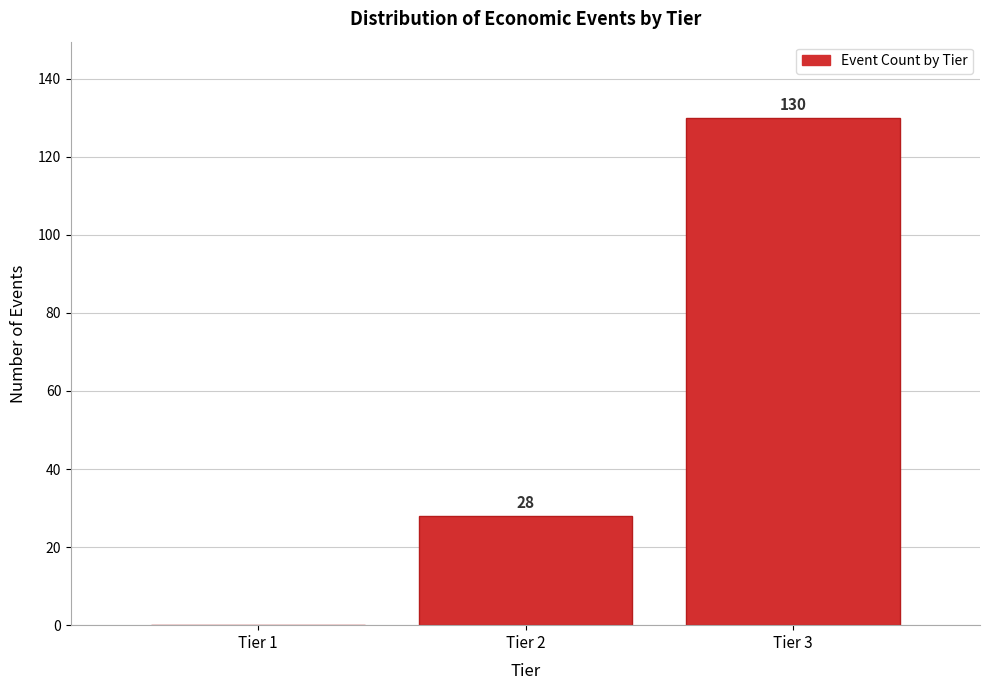

Reading right to left, what are all the values shown in this chart?

Tier 3=130	Tier 2=28	Tier 1=0